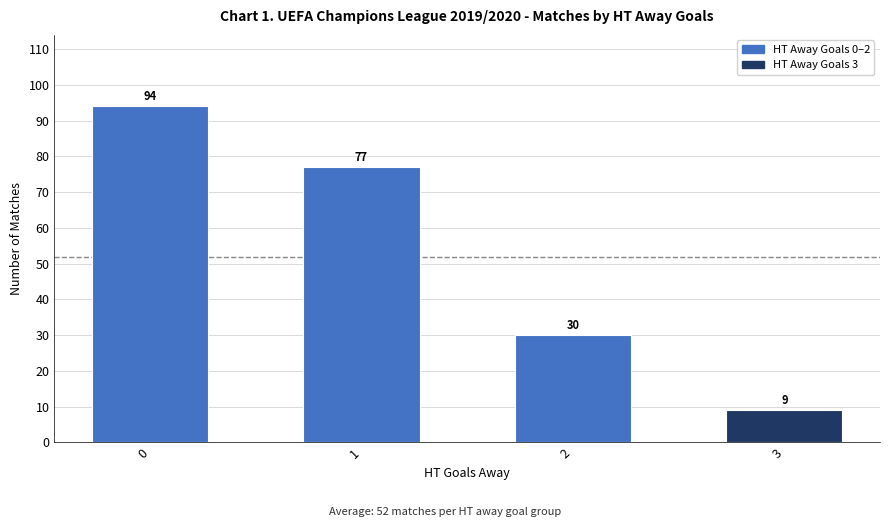

Approximately how many times larger is the value at 1 compared to 0?

0.8